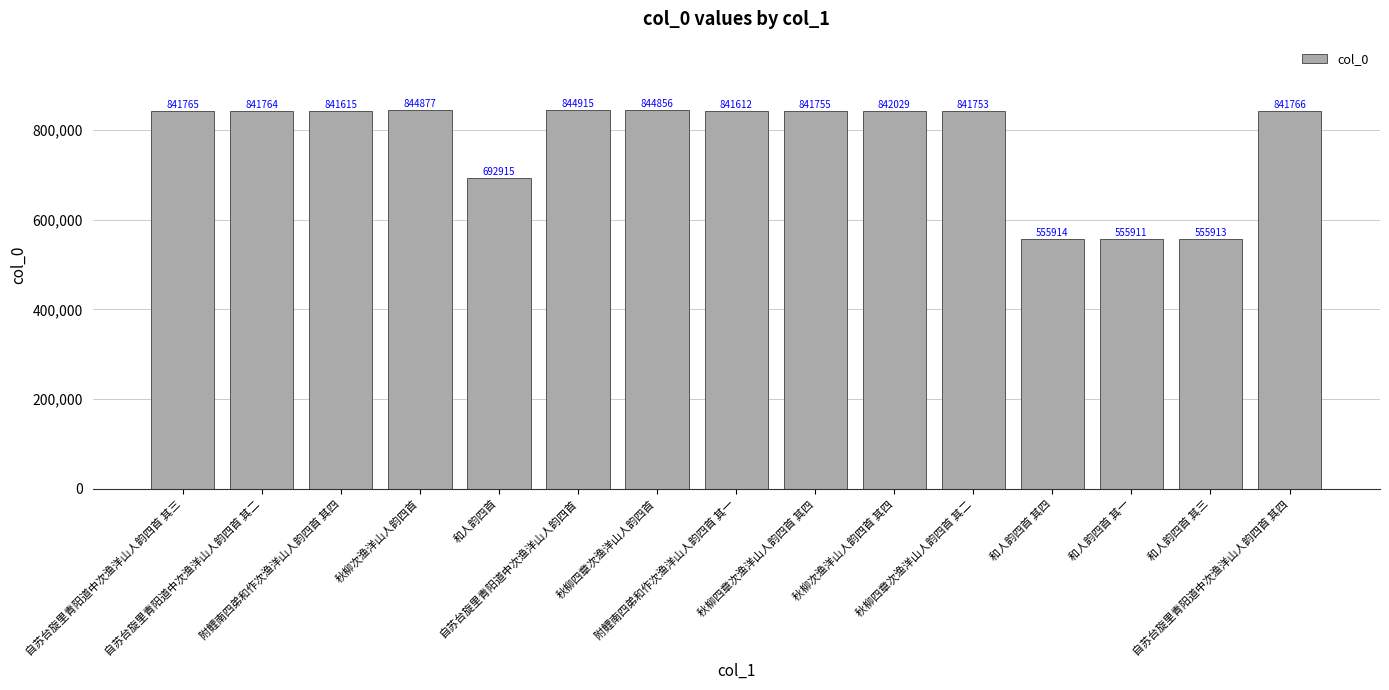

List the labels in order of value, largest first.

自苏台旋里青阳道中次渔洋山人韵四首, 秋柳次渔洋山人韵四首, 秋柳四章次渔洋山人韵四首, 秋柳次渔洋山人韵四首 其四, 自苏台旋里青阳道中次渔洋山人韵四首 其四, 自苏台旋里青阳道中次渔洋山人韵四首 其三, 自苏台旋里青阳道中次渔洋山人韵四首 其二, 秋柳四章次渔洋山人韵四首 其四, 秋柳四章次渔洋山人韵四首 其二, 附鲤南四弟和作次渔洋山人韵四首 其四, 附鲤南四弟和作次渔洋山人韵四首 其一, 和人韵四首, 和人韵四首 其四, 和人韵四首 其三, 和人韵四首 其一